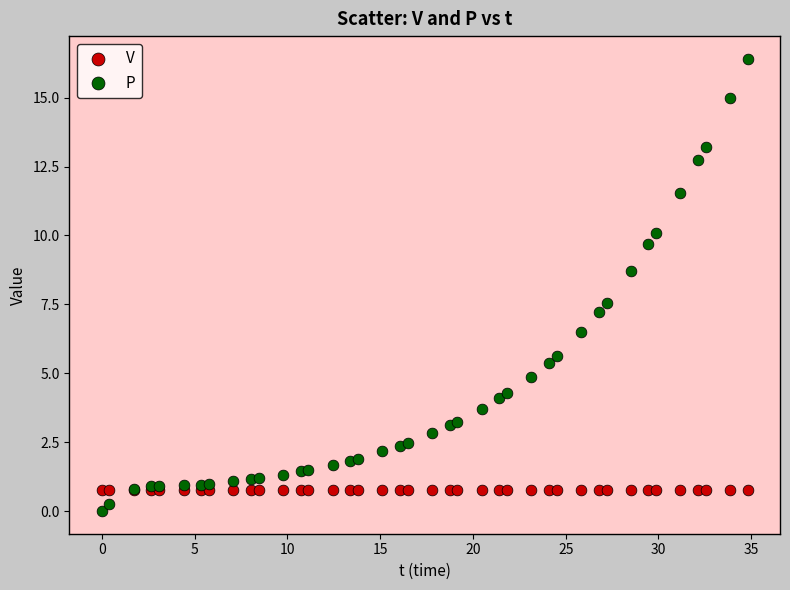

Which series contains the lowest Y value?

P